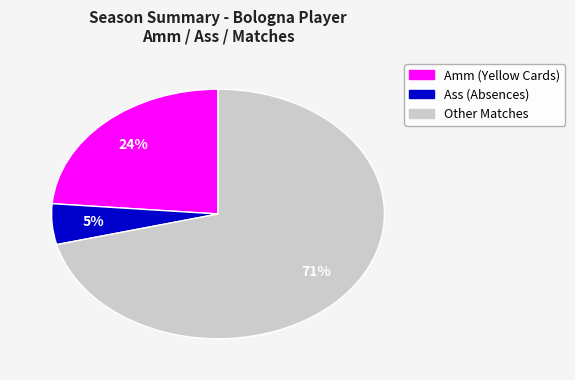

To the nearest percent, what is the difference between the Other and Ass slice percentages?

66%